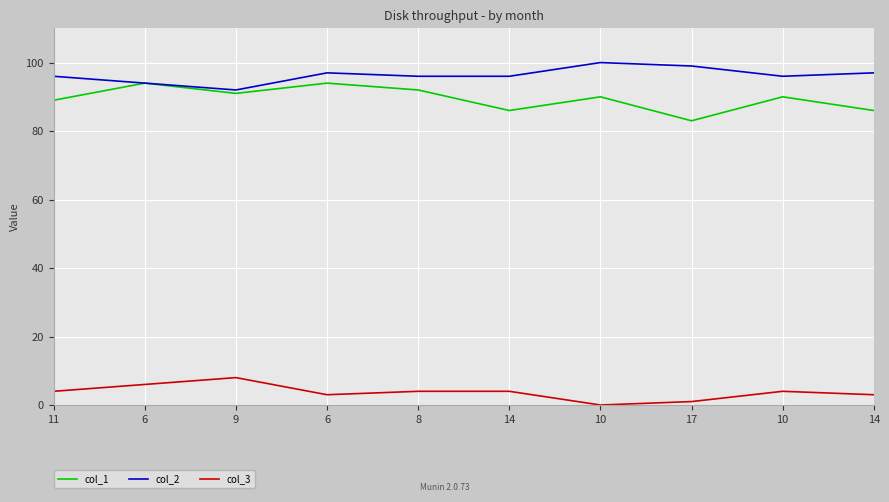

How many col_2 values are between 96 and 97?

6